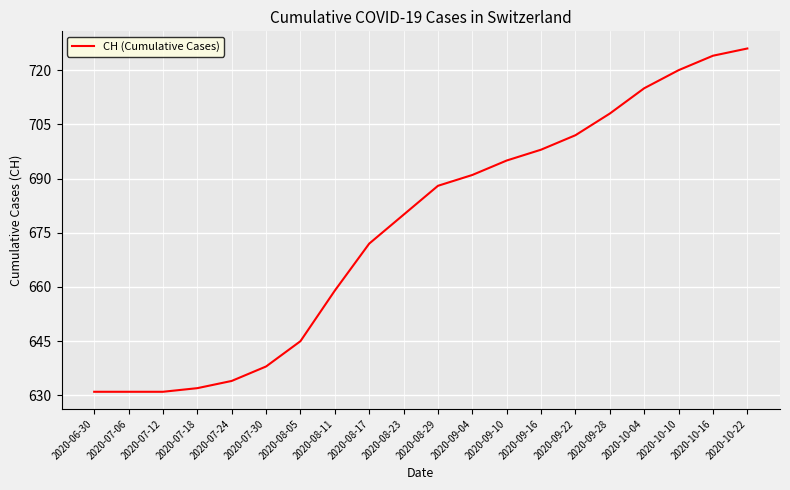

Approximately how many times larger is the value at 2020-07-18 compared to 2020-08-17?

0.9